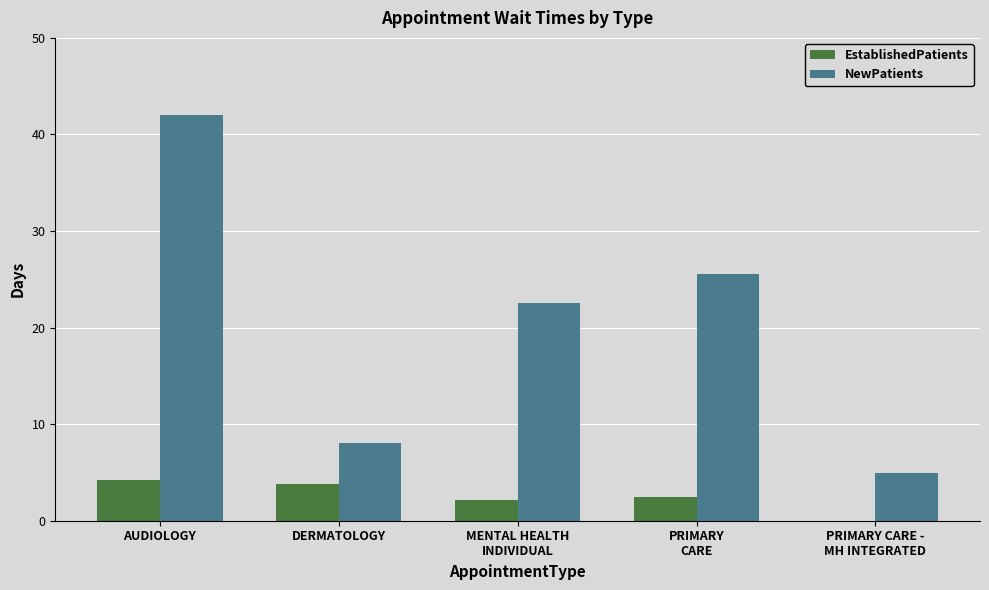

What is the total value across all series at AUDIOLOGY?

46.2